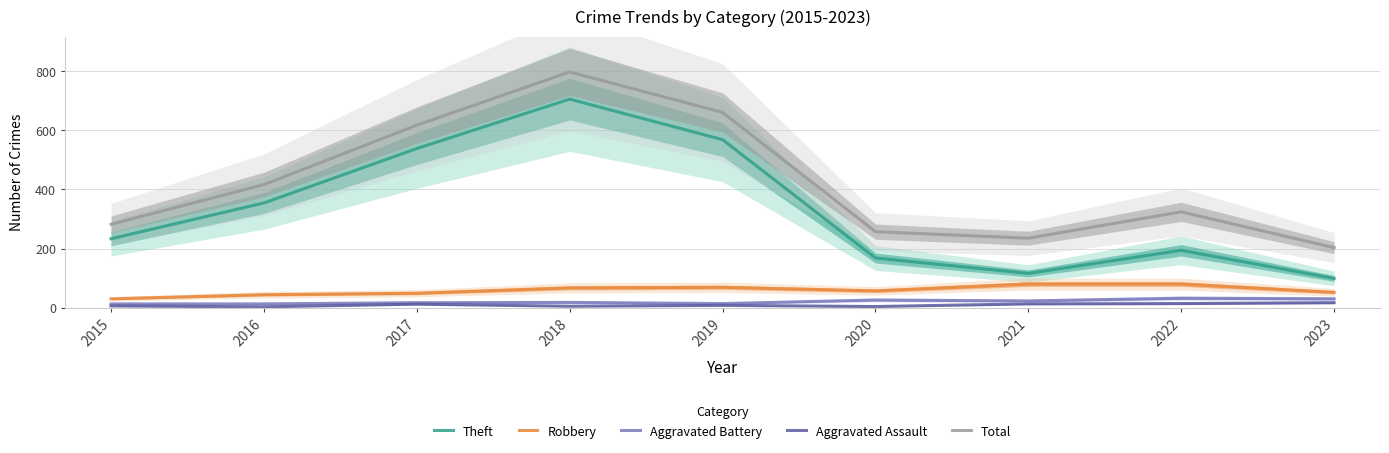

Rank the series at 2023 from highest to lowest value.

Total, Theft, Robbery, Aggravated Battery, Aggravated Assault